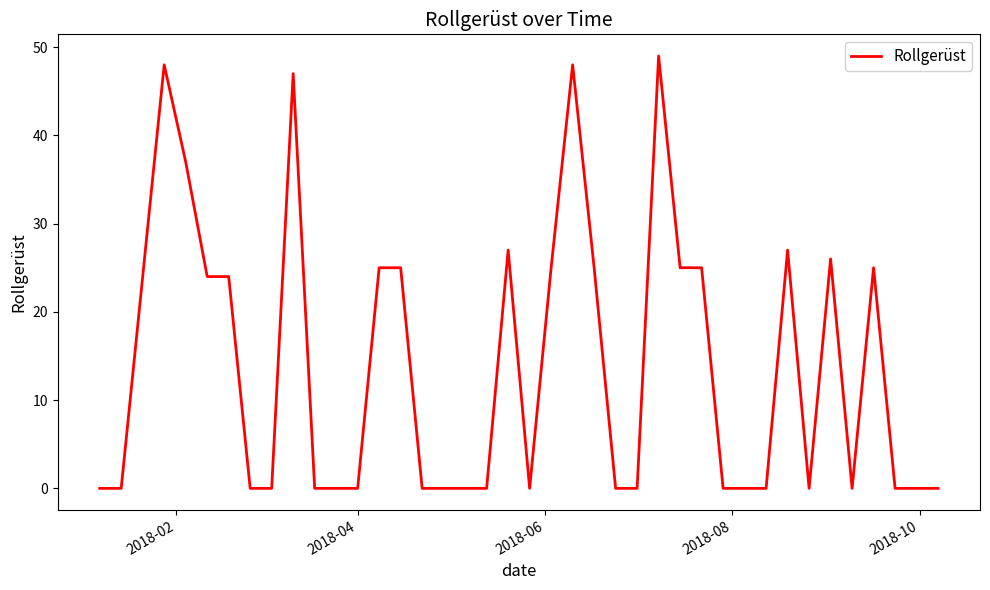

What is the maximum value shown in the chart?

49